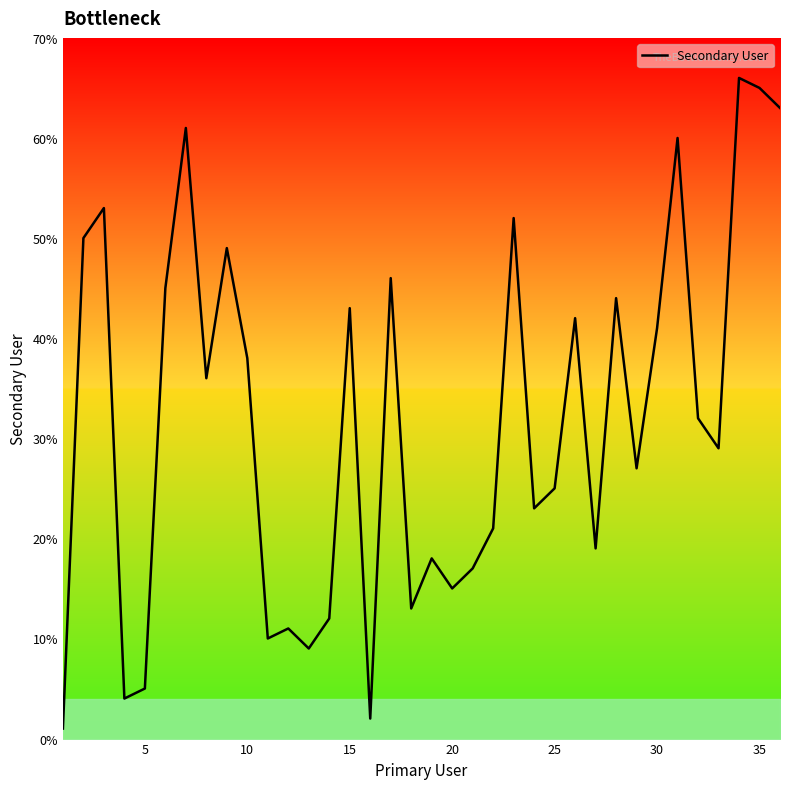

What is the greatest value displayed?

66